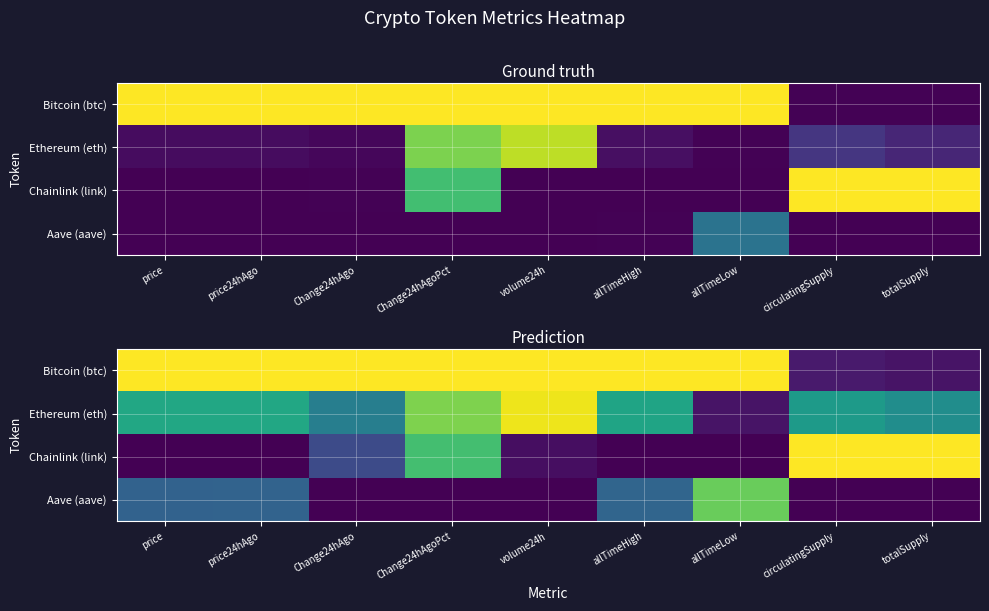

Is the value of Chainlink (link) at Change24hAgoPct greater than the value of Aave (aave) at Change24hAgo?

Yes